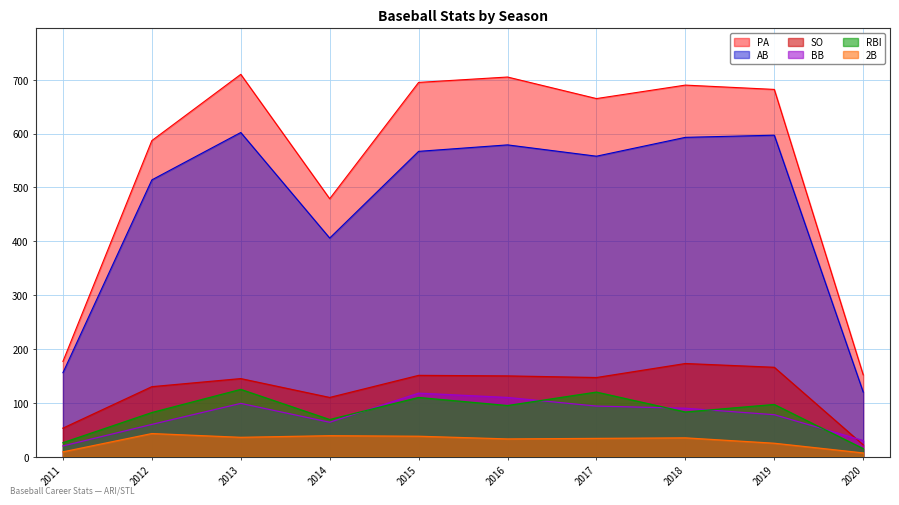

Rank the series by their maximum value, from lowest to highest.

2B, BB, RBI, SO, AB, PA